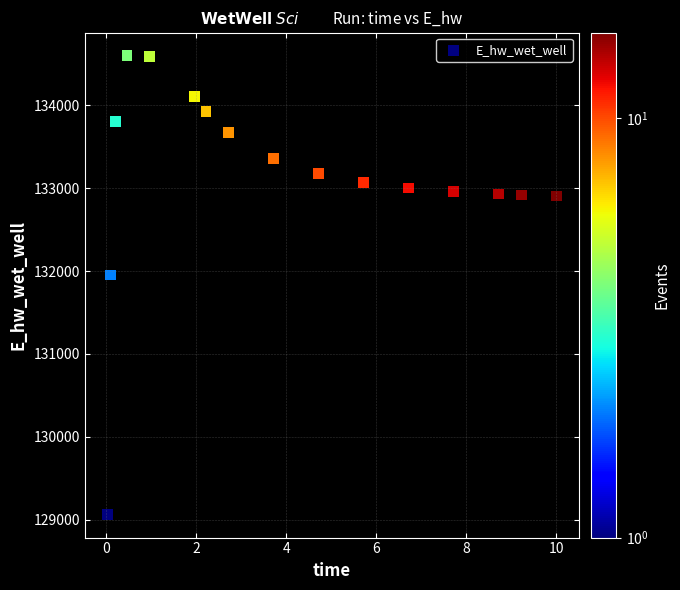

What is the range of X values (max minus min)?

10.0